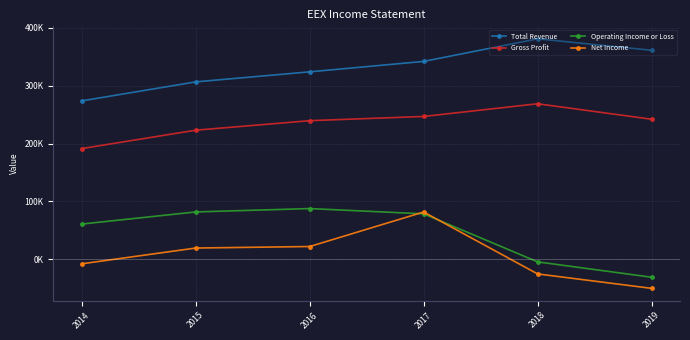

What value does the Net Income series have at 2017, to the nearest 10?

81800